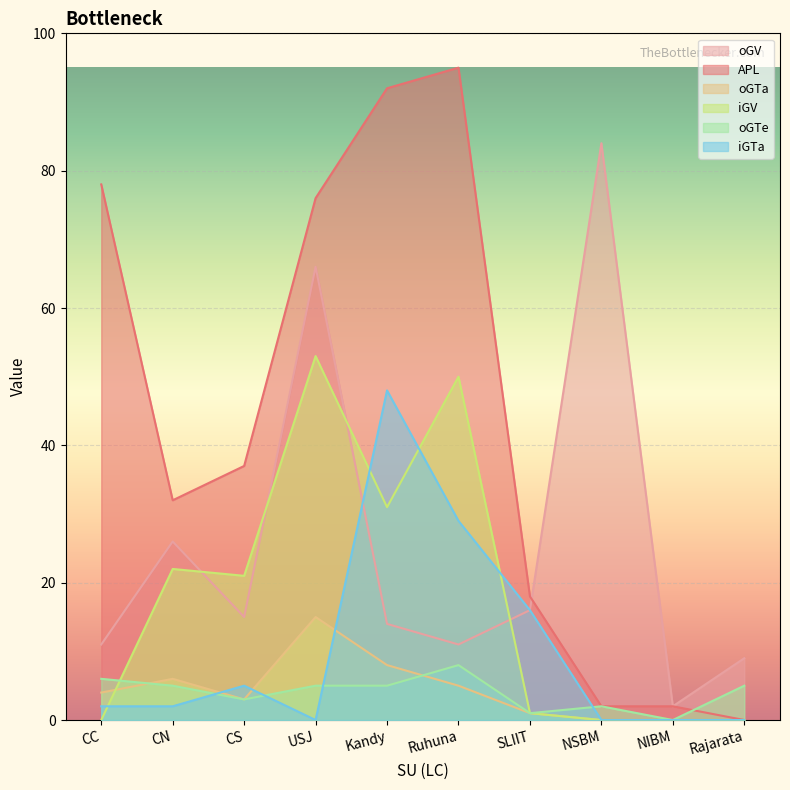

Reading left to right, what are all the values shown in this chart?

oGV: CC=11	CN=26	CS=15	USJ=66	Kandy=14	Ruhuna=11	SLIIT=16	NSBM=84	NIBM=2	Rajarata=9
APL: CC=78	CN=32	CS=37	USJ=76	Kandy=92	Ruhuna=95	SLIIT=18	NSBM=2	NIBM=2	Rajarata=0
oGTa: CC=4	CN=6	CS=3	USJ=15	Kandy=8	Ruhuna=5	SLIIT=1	NSBM=0	NIBM=0	Rajarata=0
iGV: CC=0	CN=22	CS=21	USJ=53	Kandy=31	Ruhuna=50	SLIIT=1	NSBM=0	NIBM=0	Rajarata=0
oGTe: CC=6	CN=5	CS=3	USJ=5	Kandy=5	Ruhuna=8	SLIIT=1	NSBM=2	NIBM=0	Rajarata=5
iGTa: CC=2	CN=2	CS=5	USJ=0	Kandy=48	Ruhuna=29	SLIIT=16	NSBM=0	NIBM=0	Rajarata=0